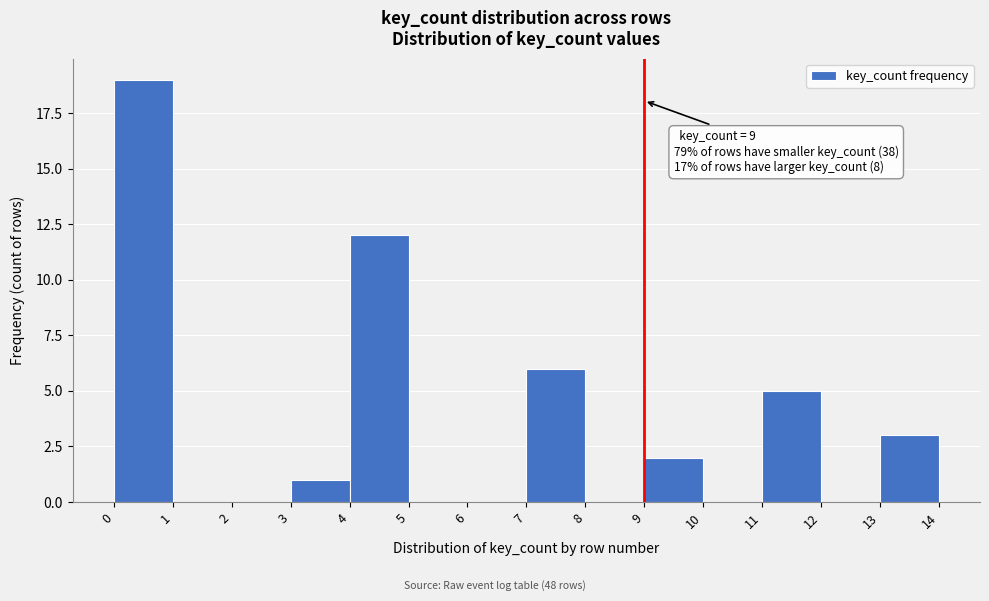

Over which range of the x-axis is the bar tallest?

0 to 1